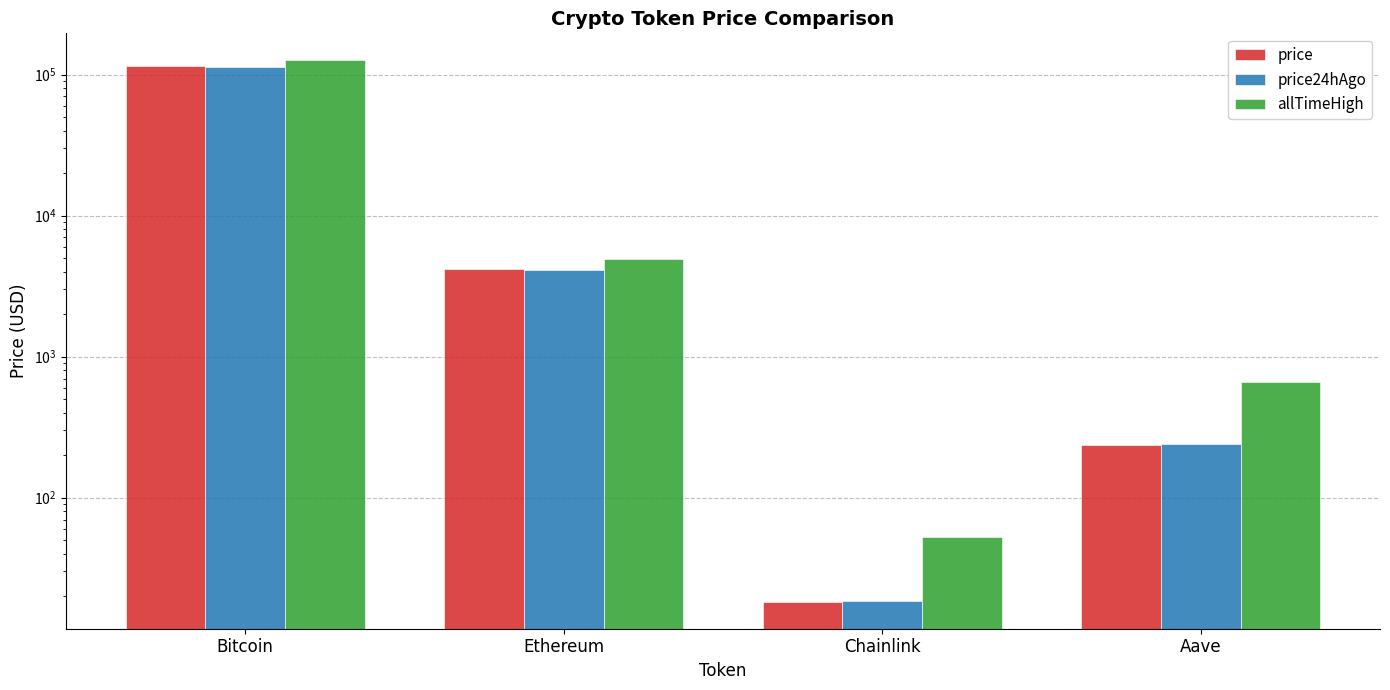

At which label does price reach its minimum?

Chainlink